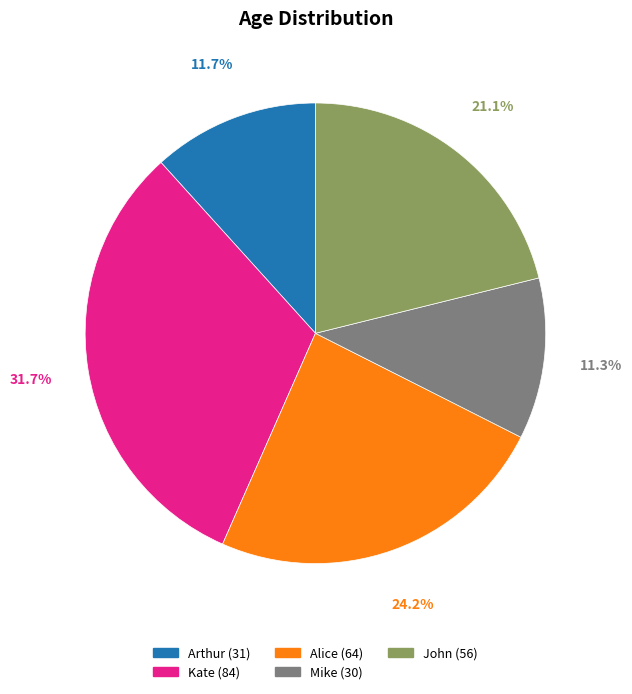

To the nearest percent, what percentage of the pie is Alice?

24%